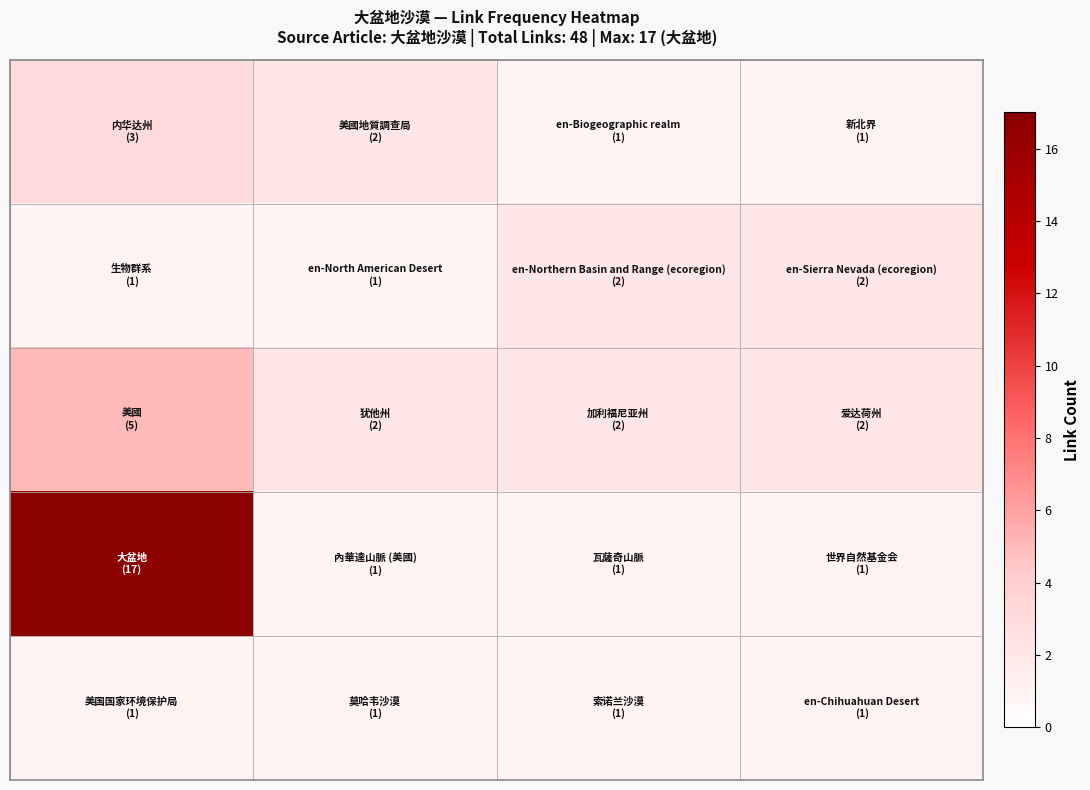

What is the greatest value displayed?

17